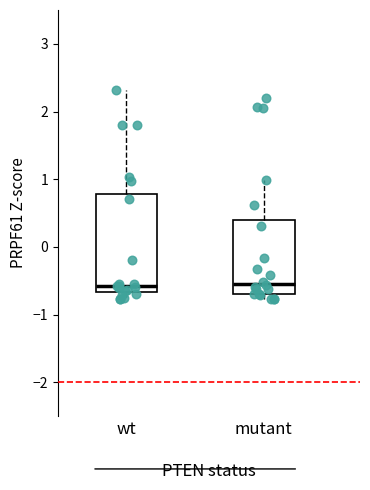

Where does the median line of the box for mutant sit on the y-axis? The values are not printed on the chart, so give them approximately, as read against the axis.

-0.5